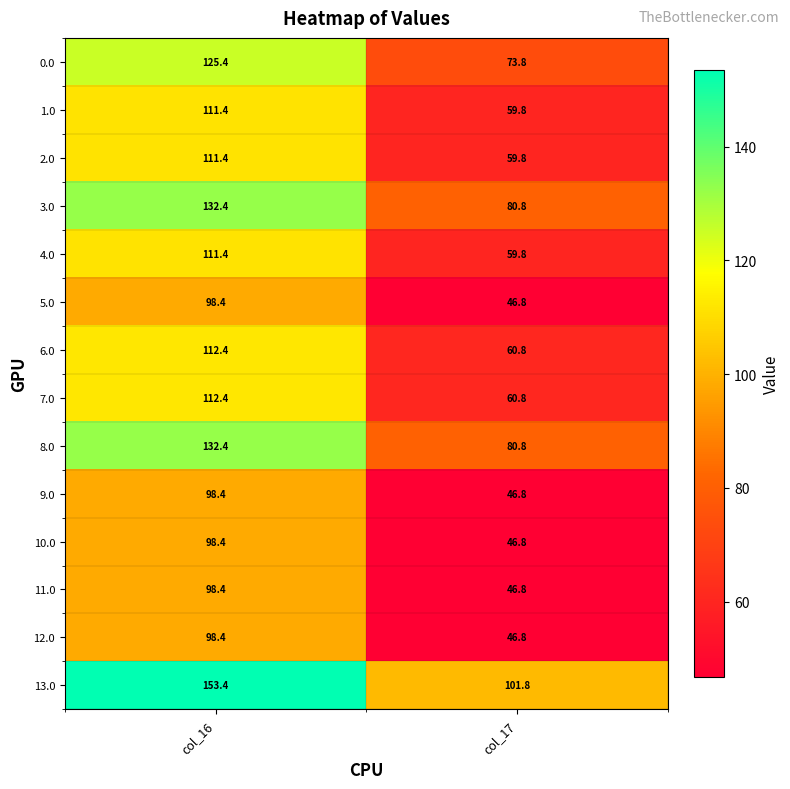

Rank the categories by 1.0 value from lowest to highest.

col_17, col_16